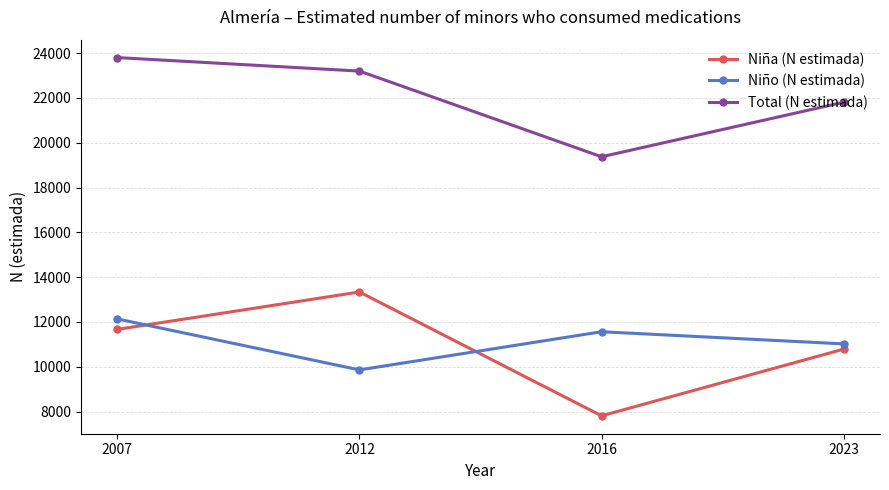

Which series changed the most between 2007 and 2023?

Total (N estimada)